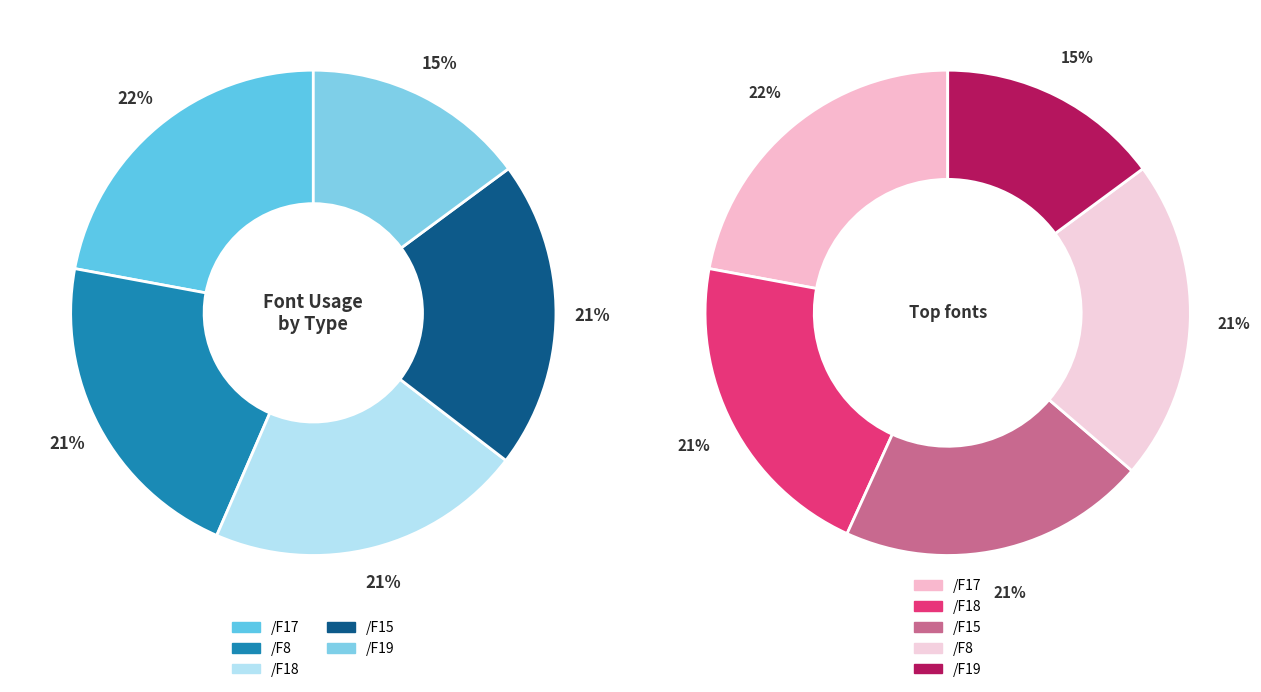

Rank the categories by value from lowest to highest.

/F19, /F15, /F18, /F8, /F17